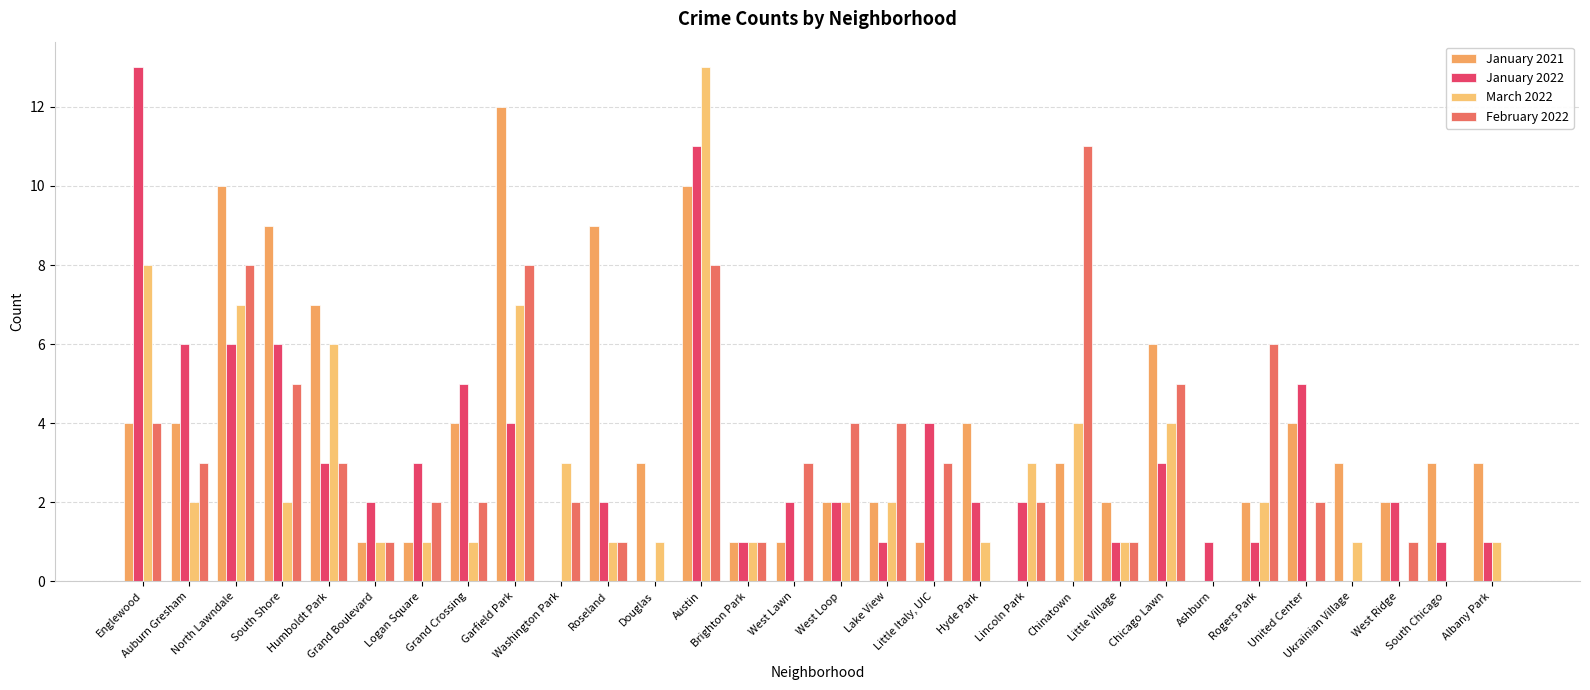

Reading right to left, transcribe all the data shown in this chart.

January 2021: Albany Park=3	South Chicago=3	West Ridge=2	Ukrainian Village=3	United Center=4	Rogers Park=2	Ashburn=0	Chicago Lawn=6	Little Village=2	Chinatown=3	Lincoln Park=0	Hyde Park=4	Little Italy, UIC=1	Lake View=2	West Loop=2	West Lawn=1	Brighton Park=1	Austin=10	Douglas=3	Roseland=9	Washington Park=0	Garfield Park=12	Grand Crossing=4	Logan Square=1	Grand Boulevard=1	Humboldt Park=7	South Shore=9	North Lawndale=10	Auburn Gresham=4	Englewood=4
January 2022: Albany Park=1	South Chicago=1	West Ridge=2	Ukrainian Village=0	United Center=5	Rogers Park=1	Ashburn=1	Chicago Lawn=3	Little Village=1	Chinatown=0	Lincoln Park=2	Hyde Park=2	Little Italy, UIC=4	Lake View=1	West Loop=2	West Lawn=2	Brighton Park=1	Austin=11	Douglas=0	Roseland=2	Washington Park=0	Garfield Park=4	Grand Crossing=5	Logan Square=3	Grand Boulevard=2	Humboldt Park=3	South Shore=6	North Lawndale=6	Auburn Gresham=6	Englewood=13
March 2022: Albany Park=1	South Chicago=0	West Ridge=0	Ukrainian Village=1	United Center=0	Rogers Park=2	Ashburn=0	Chicago Lawn=4	Little Village=1	Chinatown=4	Lincoln Park=3	Hyde Park=1	Little Italy, UIC=0	Lake View=2	West Loop=2	West Lawn=0	Brighton Park=1	Austin=13	Douglas=1	Roseland=1	Washington Park=3	Garfield Park=7	Grand Crossing=1	Logan Square=1	Grand Boulevard=1	Humboldt Park=6	South Shore=2	North Lawndale=7	Auburn Gresham=2	Englewood=8
February 2022: Albany Park=0	South Chicago=0	West Ridge=1	Ukrainian Village=0	United Center=2	Rogers Park=6	Ashburn=0	Chicago Lawn=5	Little Village=1	Chinatown=11	Lincoln Park=2	Hyde Park=0	Little Italy, UIC=3	Lake View=4	West Loop=4	West Lawn=3	Brighton Park=1	Austin=8	Douglas=0	Roseland=1	Washington Park=2	Garfield Park=8	Grand Crossing=2	Logan Square=2	Grand Boulevard=1	Humboldt Park=3	South Shore=5	North Lawndale=8	Auburn Gresham=3	Englewood=4